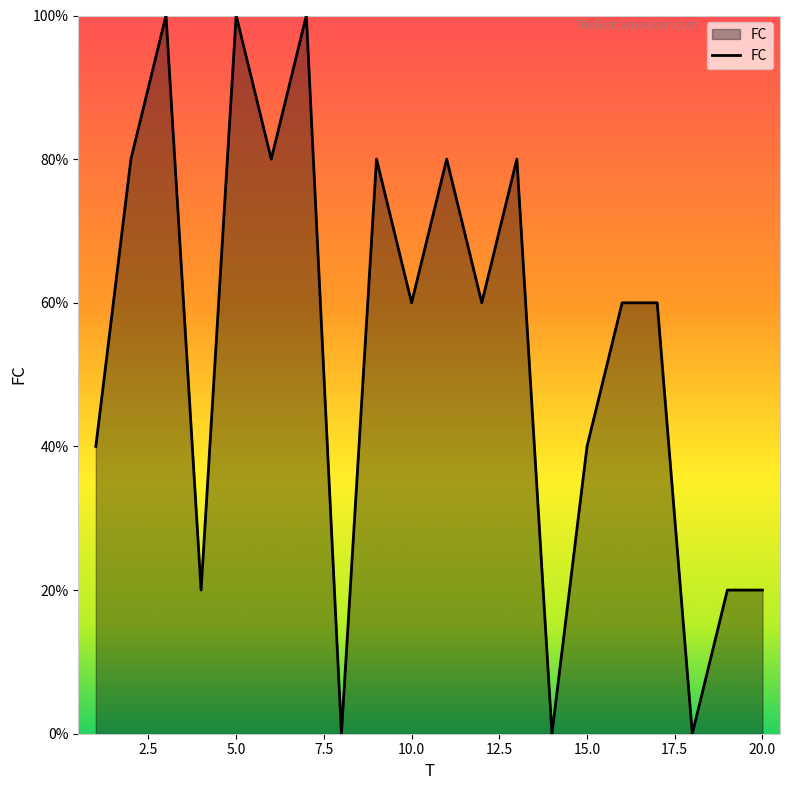

Is this an area chart (filled region under the line)?

Yes